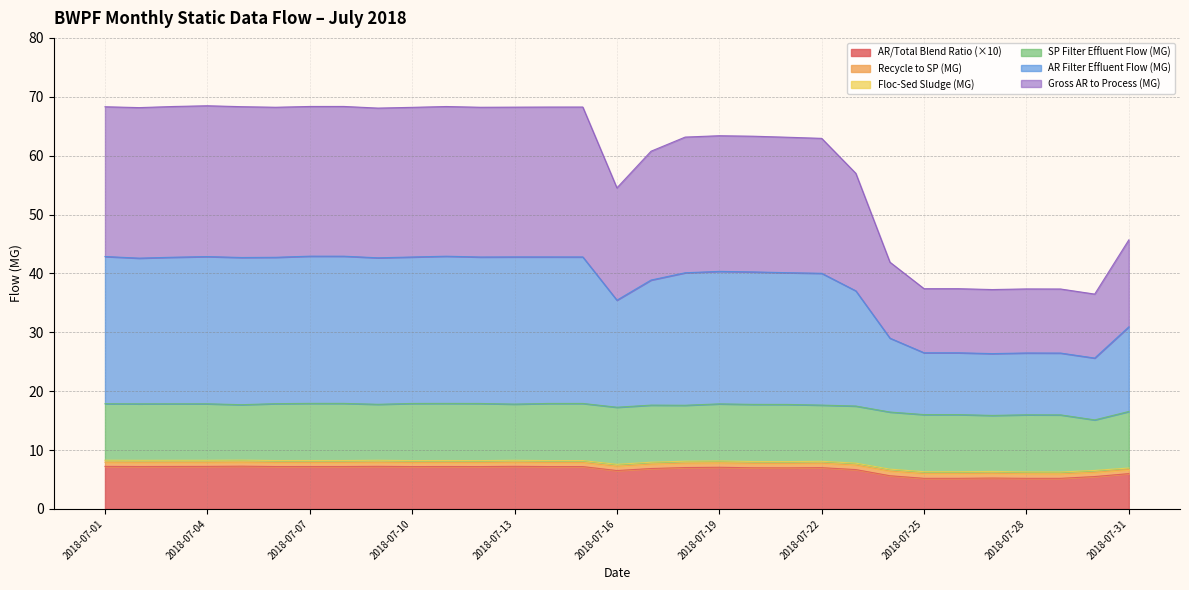

True or false: AR Filter Effluent Flow (MG) and Gross AR to Process (MG) cross at least once.

False